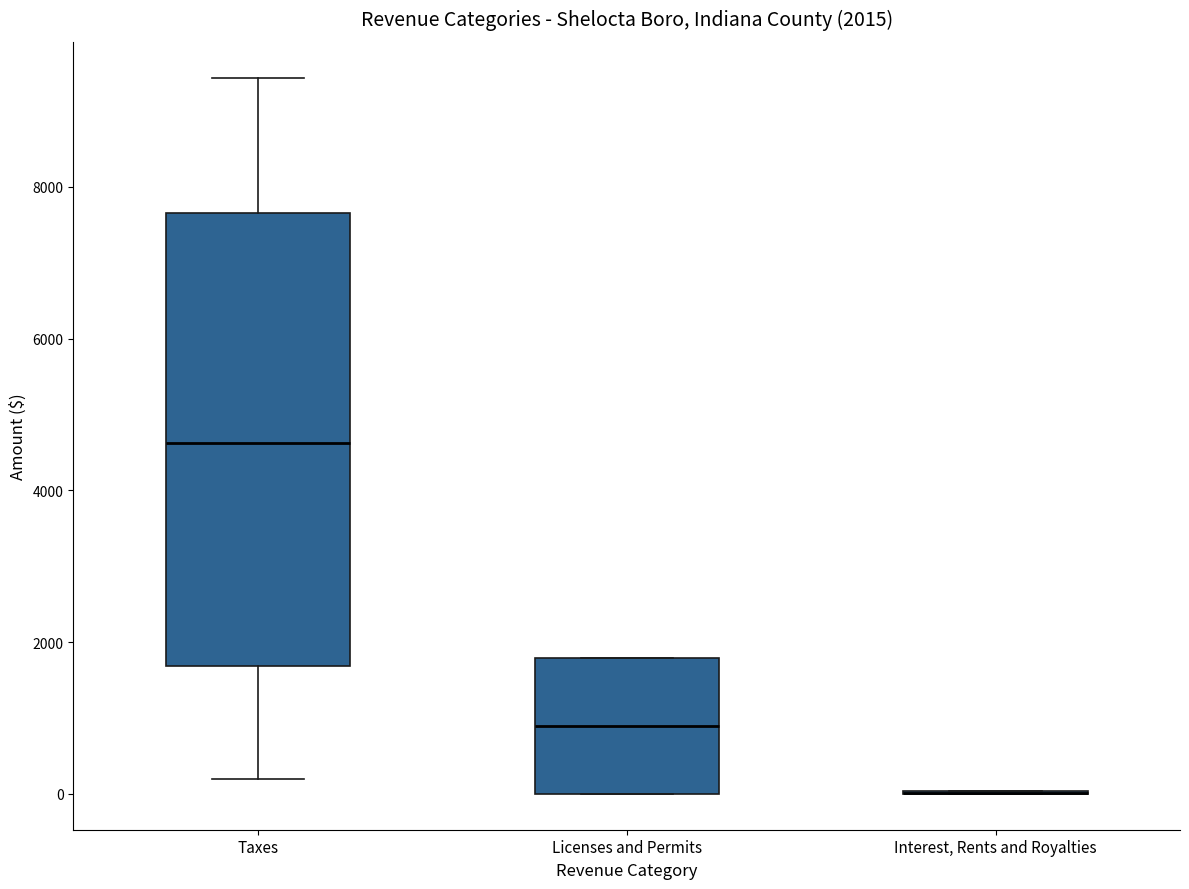

Which box is the tallest, from its lower edge to its upper edge?

Taxes